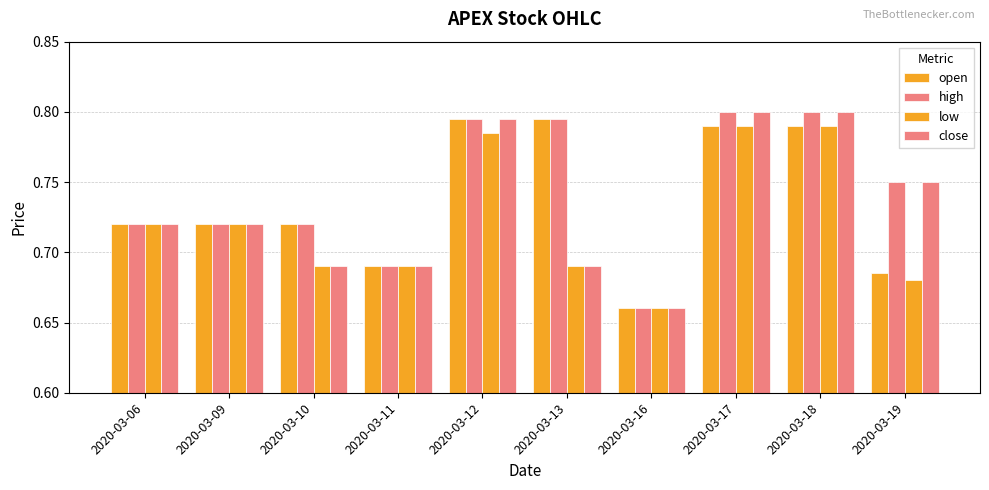

What is the difference between the maximum and minimum values in the close series?

0.1